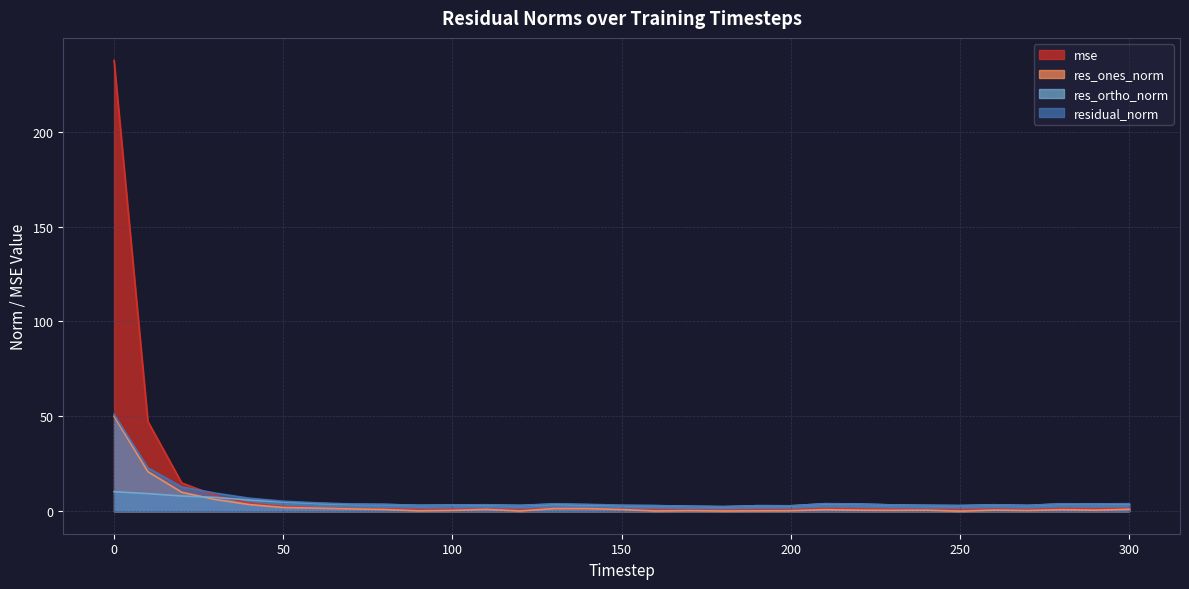

What is the value of the res_ortho_norm point at the 1st from the left?

10.3